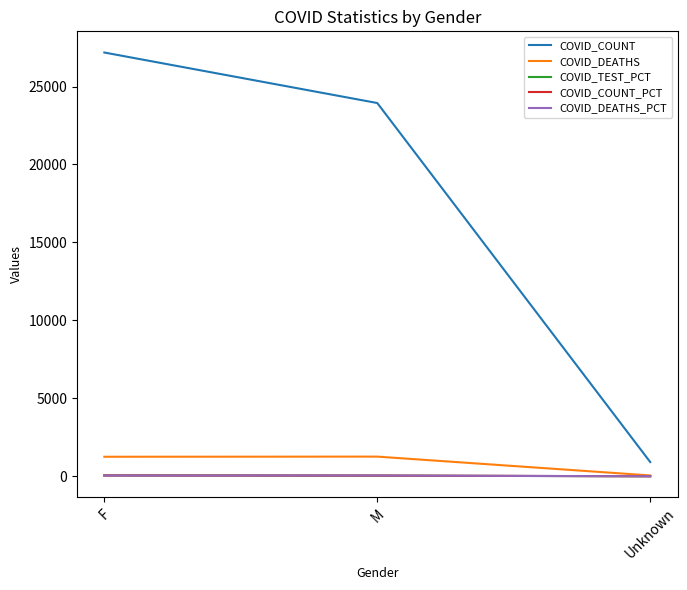

Which series has the largest total across all categories?

COVID_COUNT